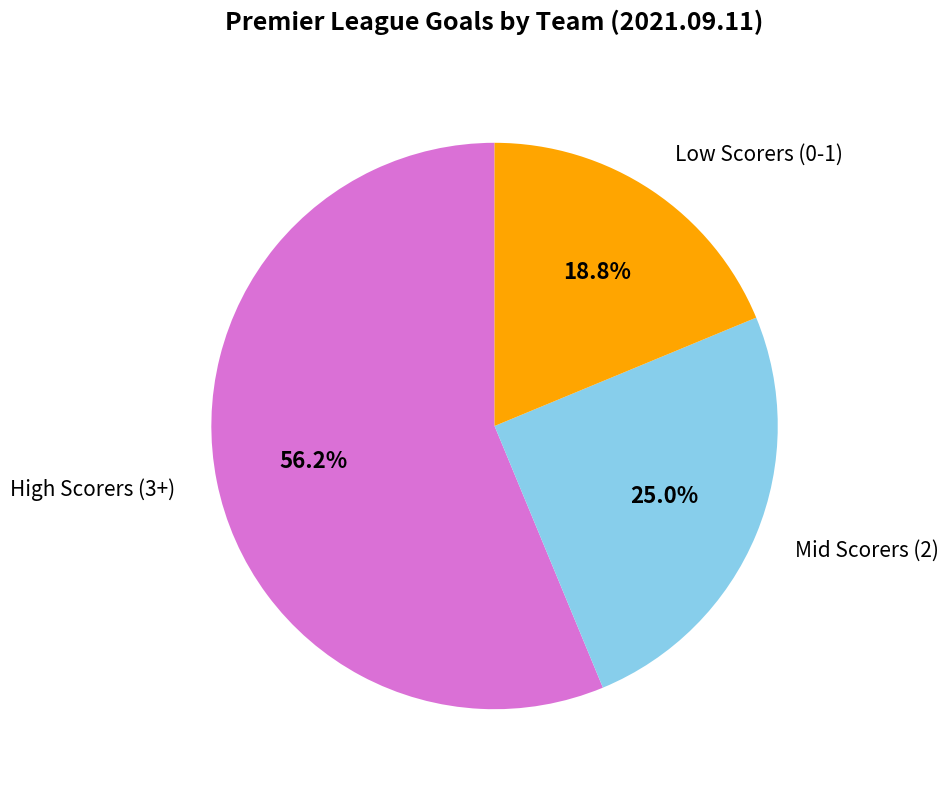

Which slice represents more than half of the pie?

High Scorers (3+)